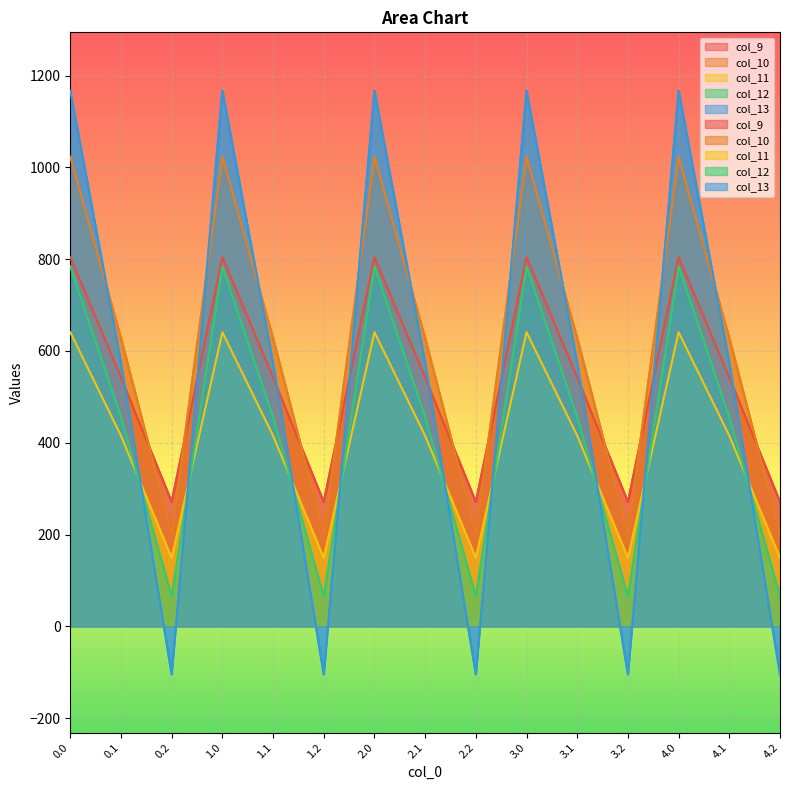

What is the sum of all col_13 values?

8184.0